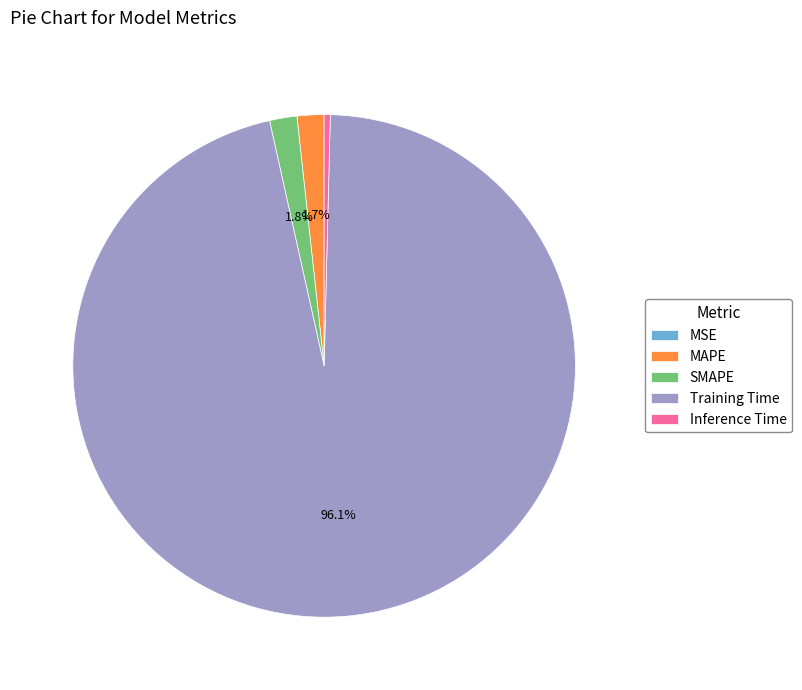

Is the sum of Inference Time and Training Time greater than half?

Yes